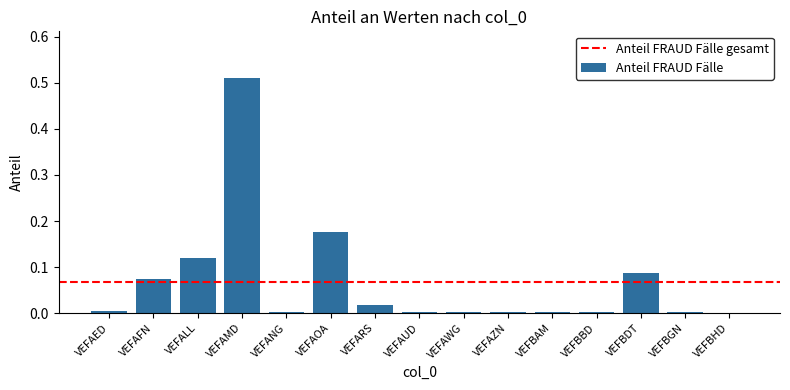

What is the change in value from VEFAMD to VEFAOA?

-0.3